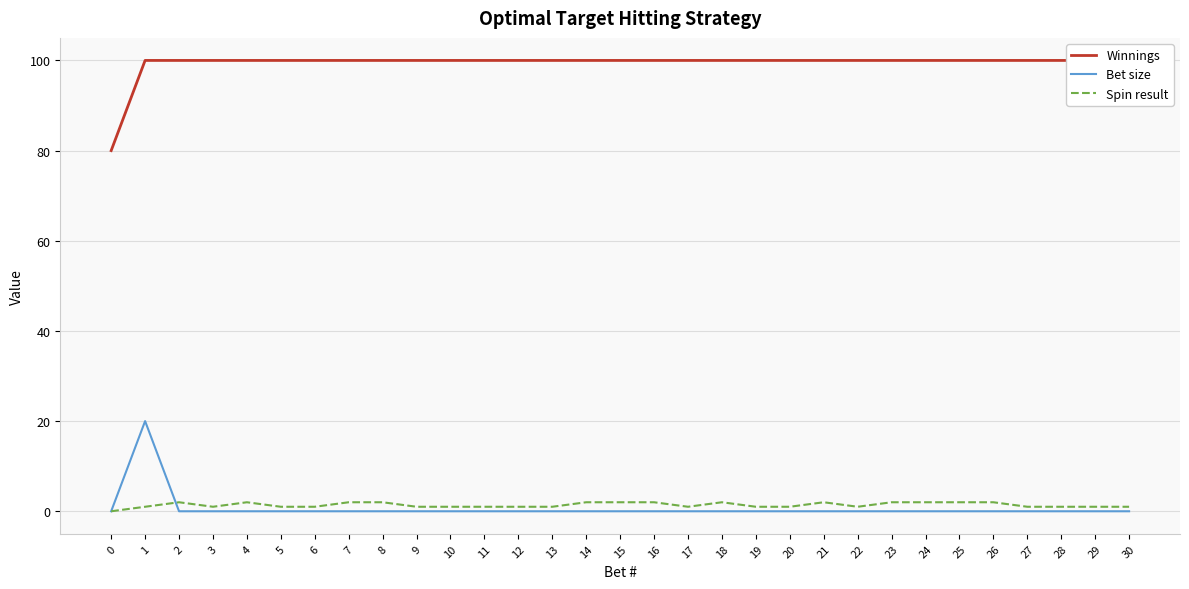

What is the difference between the Spin result values at 22 and 4?

1